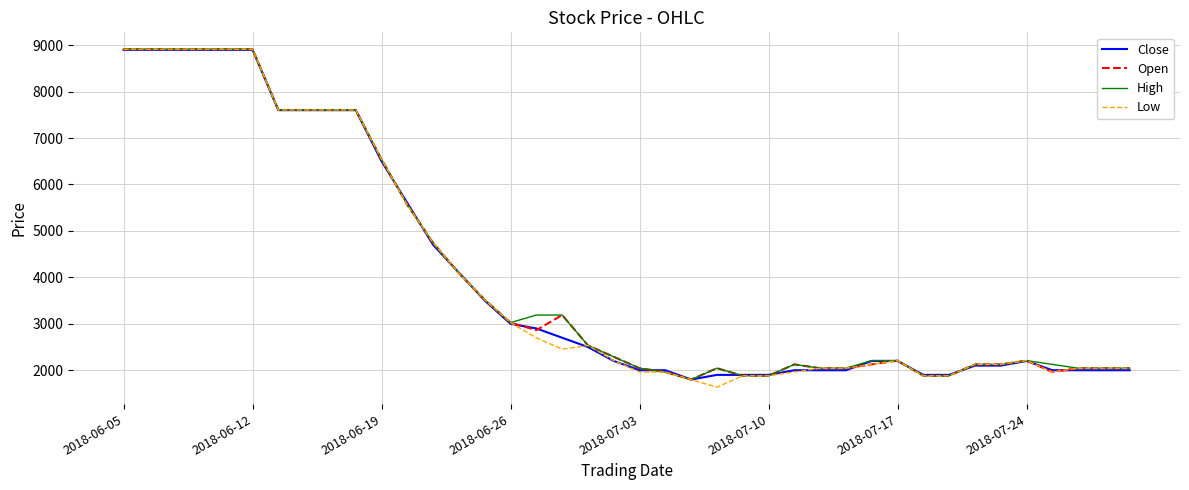

What is the maximum value shown in the chart?

8912